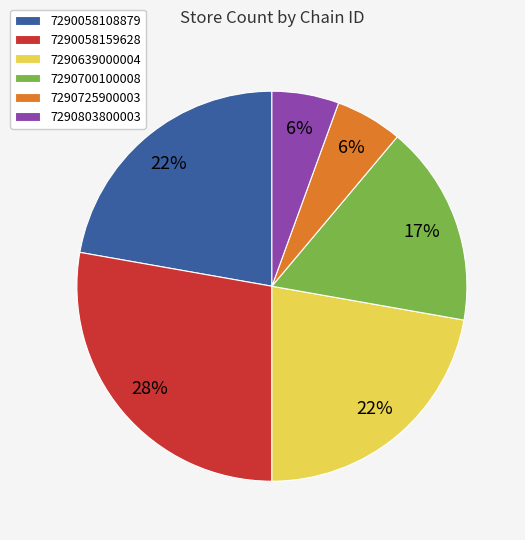

Is it true that 7290803800003 is 19% of the pie?

False